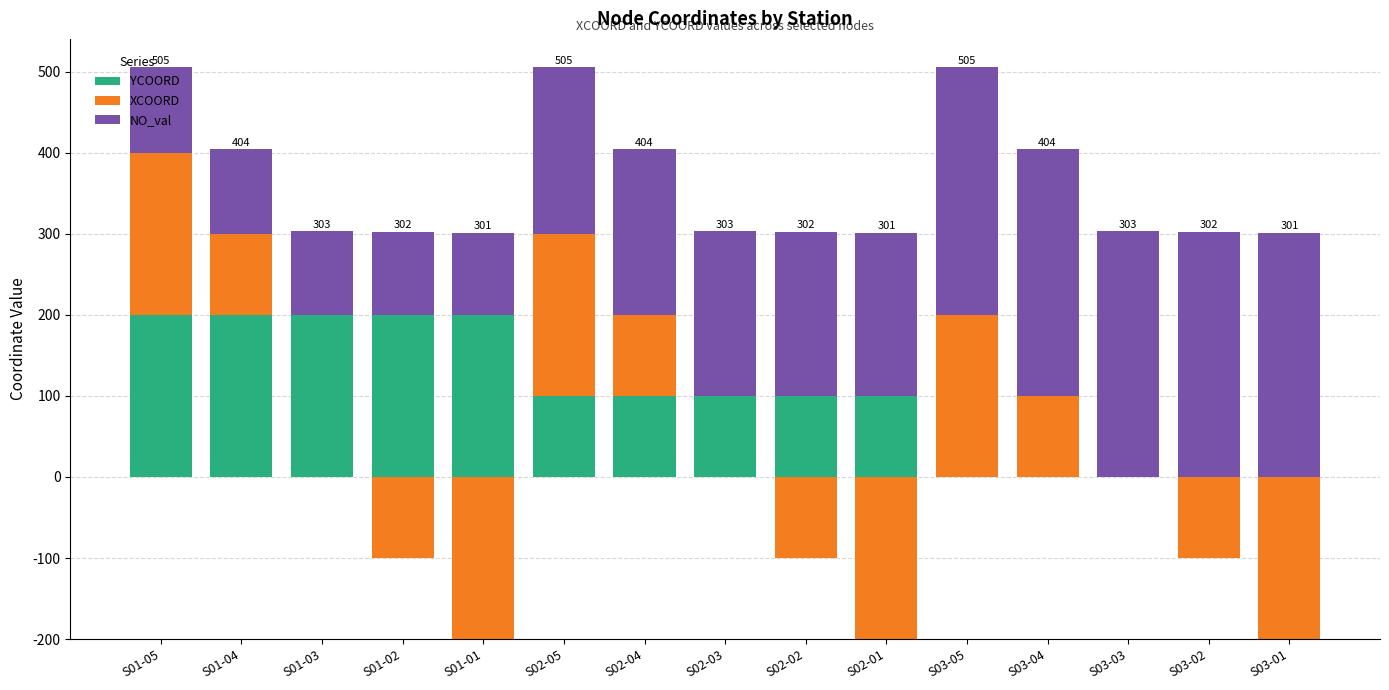

What is the spread (max minus min) of values at S02-05?

105